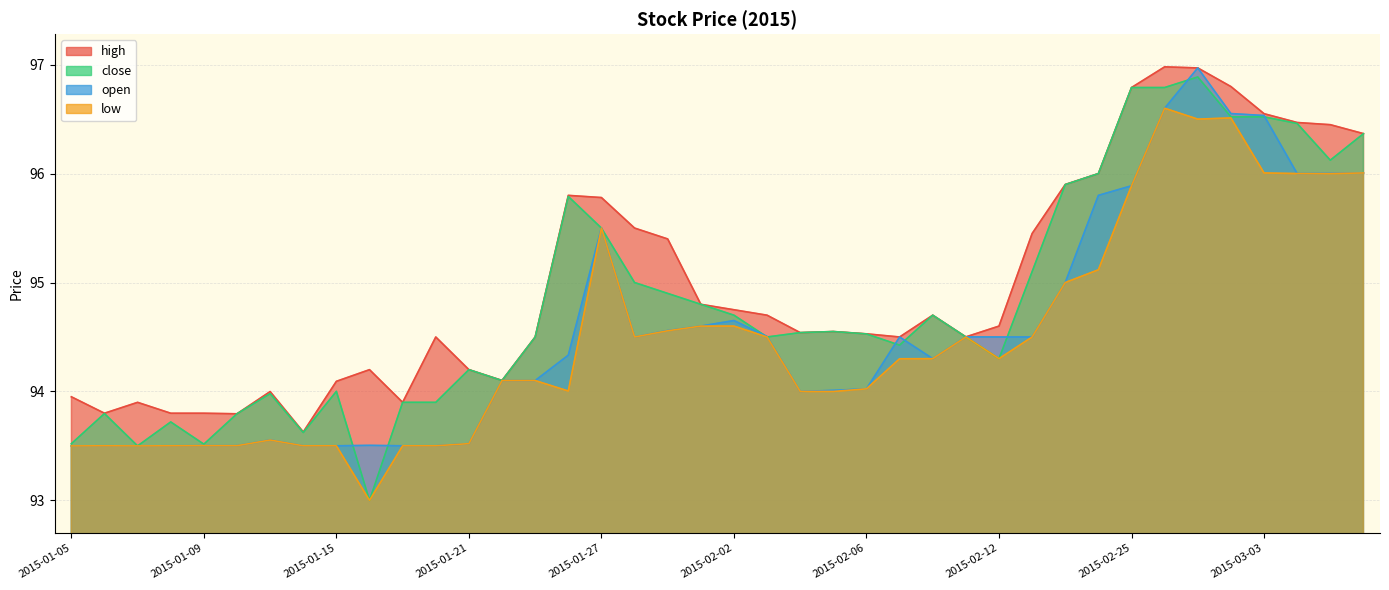

Between 2015-02-06 and 2015-01-19, which is larger?

2015-02-06